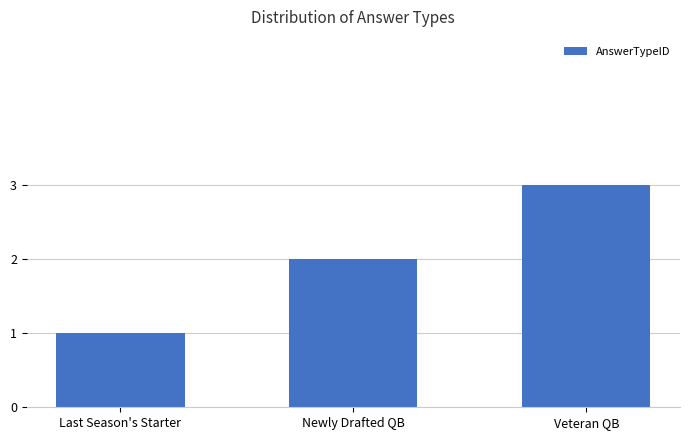

What is the change in value from Last Season's Starter to Newly Drafted QB?

+1